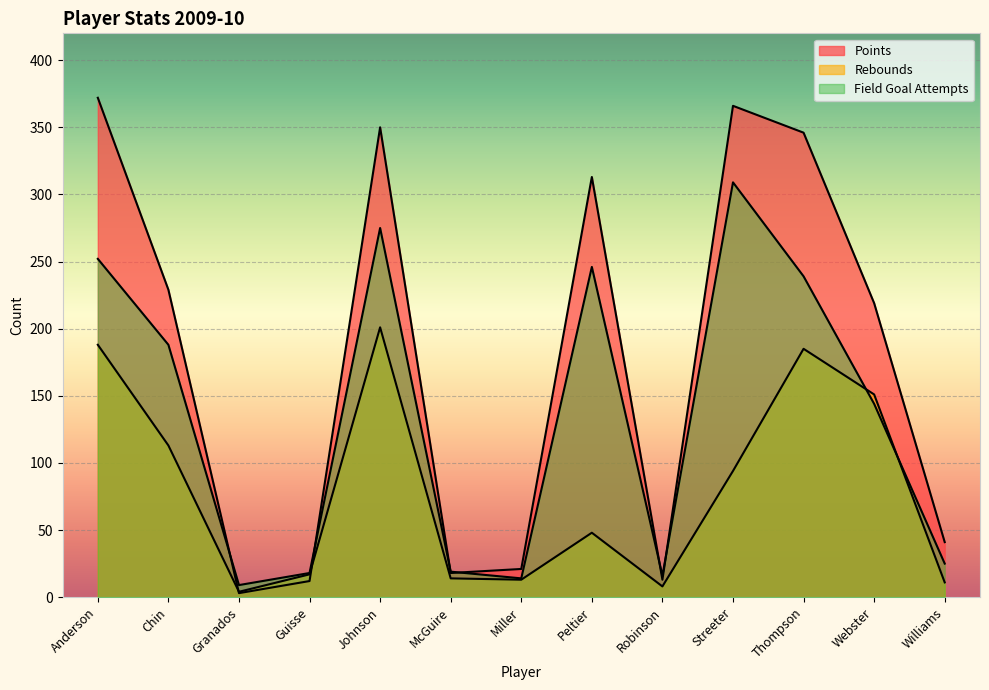

What is the value of the Points point at the 9th from the left?

13